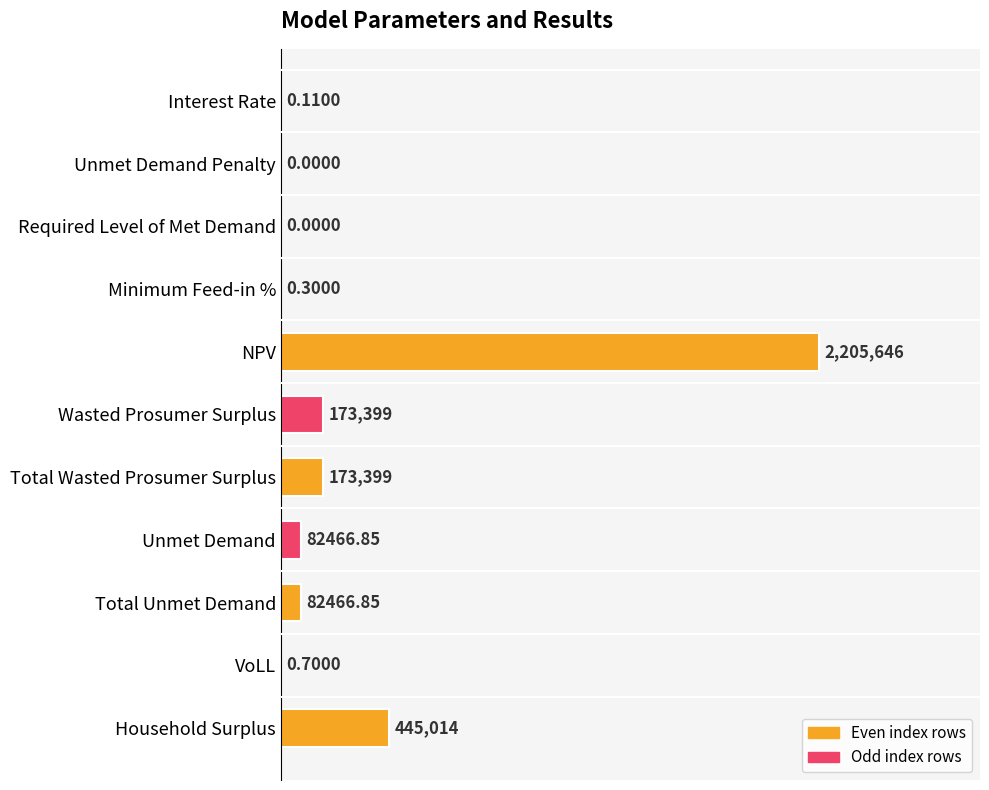

The value at Household Surplus is 20.2. True or false?

True